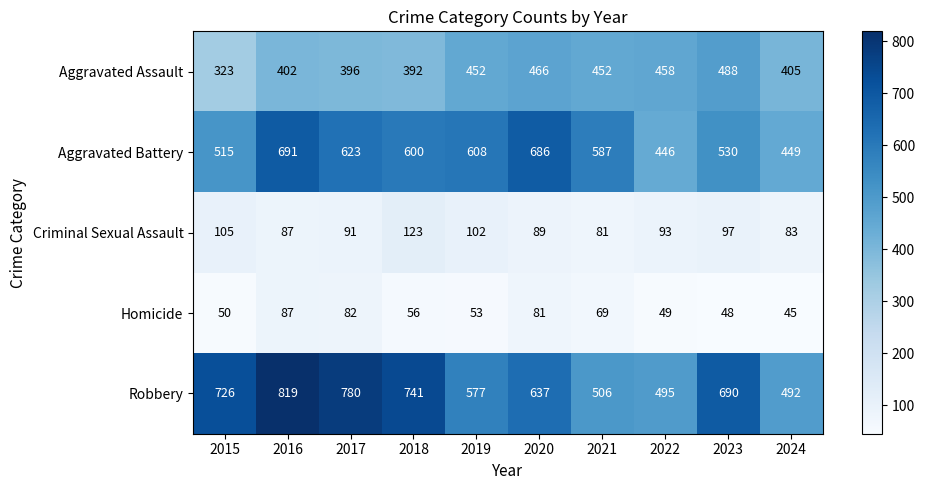

Rank the series by their maximum value, from lowest to highest.

Homicide, Criminal Sexual Assault, Aggravated Assault, Aggravated Battery, Robbery